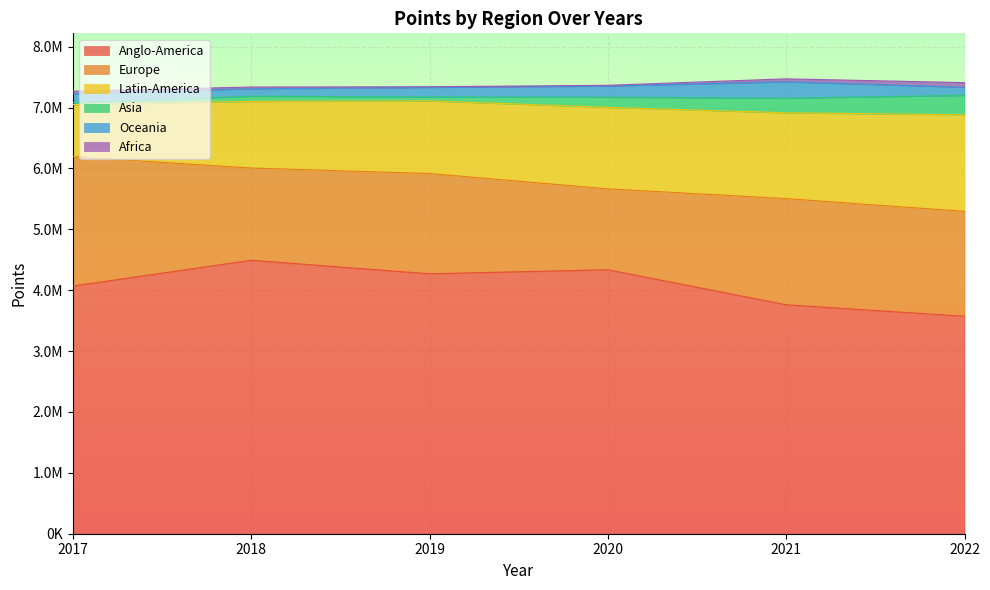

What is the spread (max minus min) of values at 2022?

3496314.0